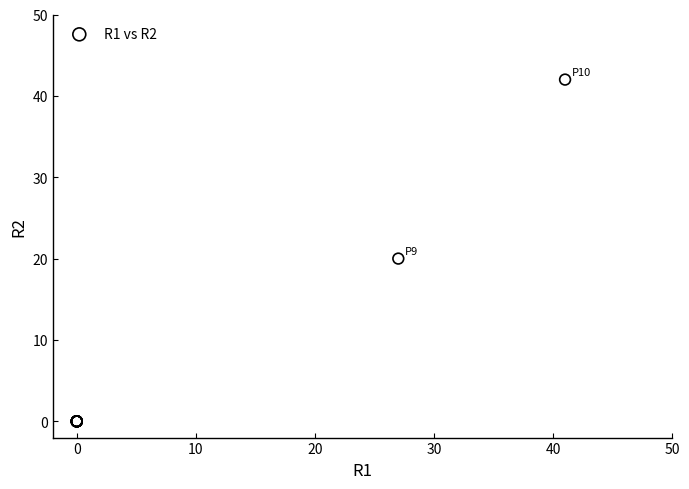

What Y value in the scatter plot is closest to 21?

20